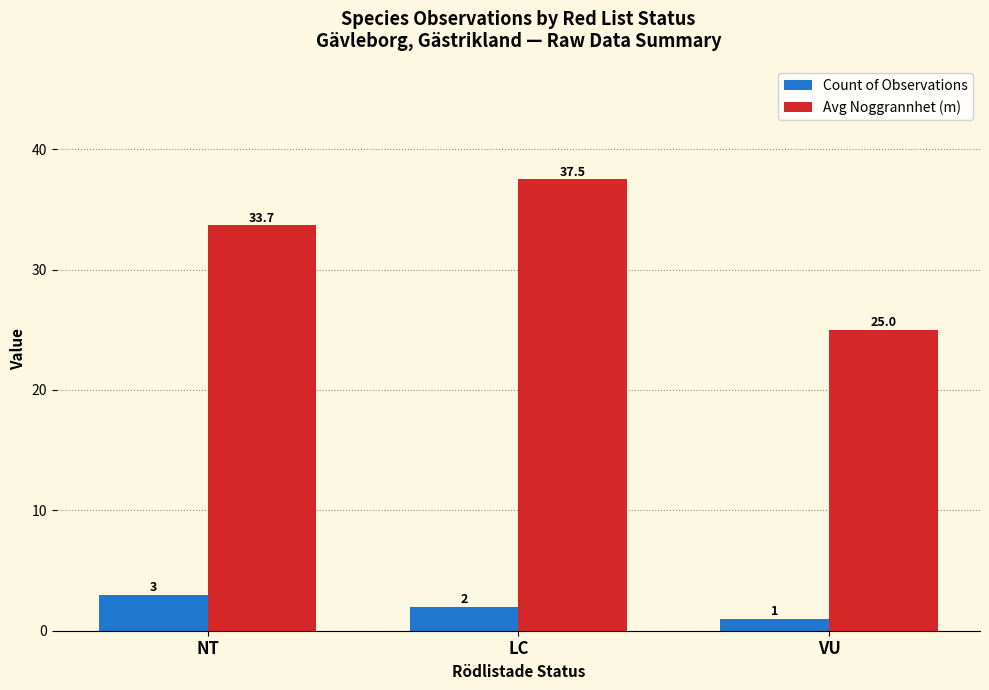

How many bars are there in each group?

2